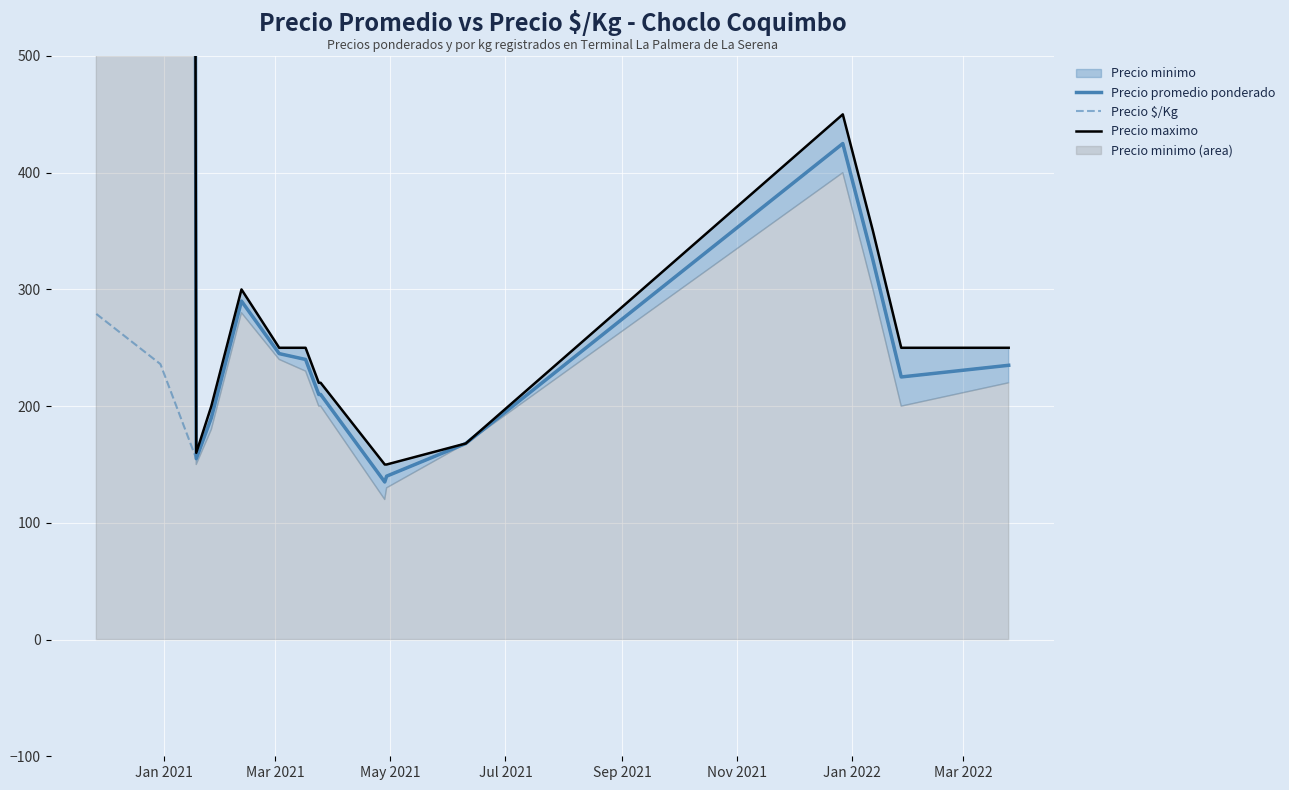

True or false: Precio $/Kg and Precio maximo cross at least once.

False